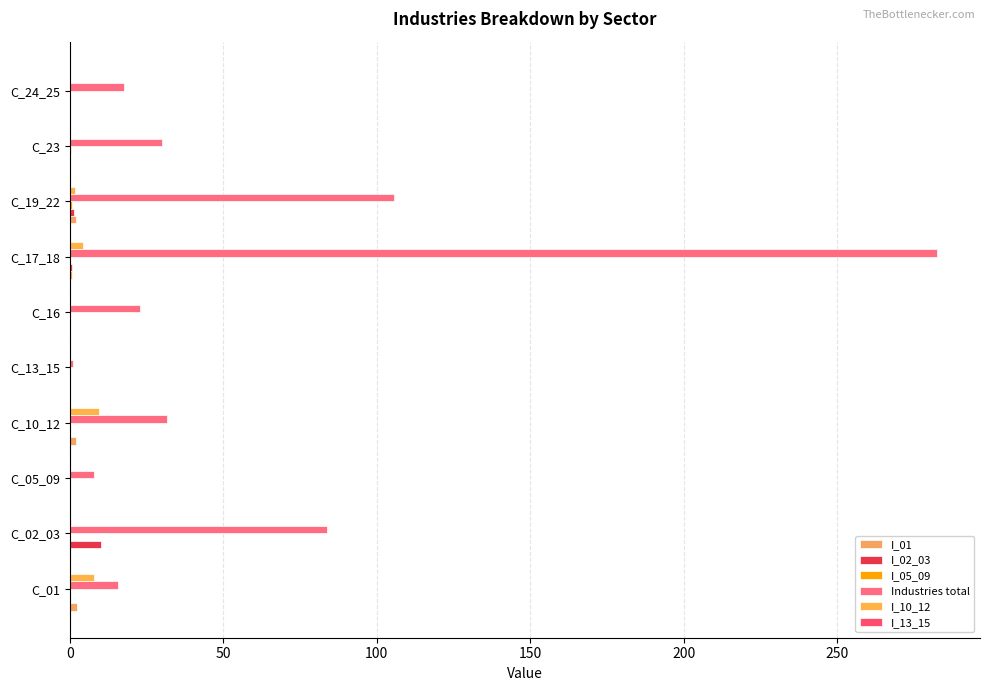

Which label corresponds to the largest value in the chart?

C_17_18